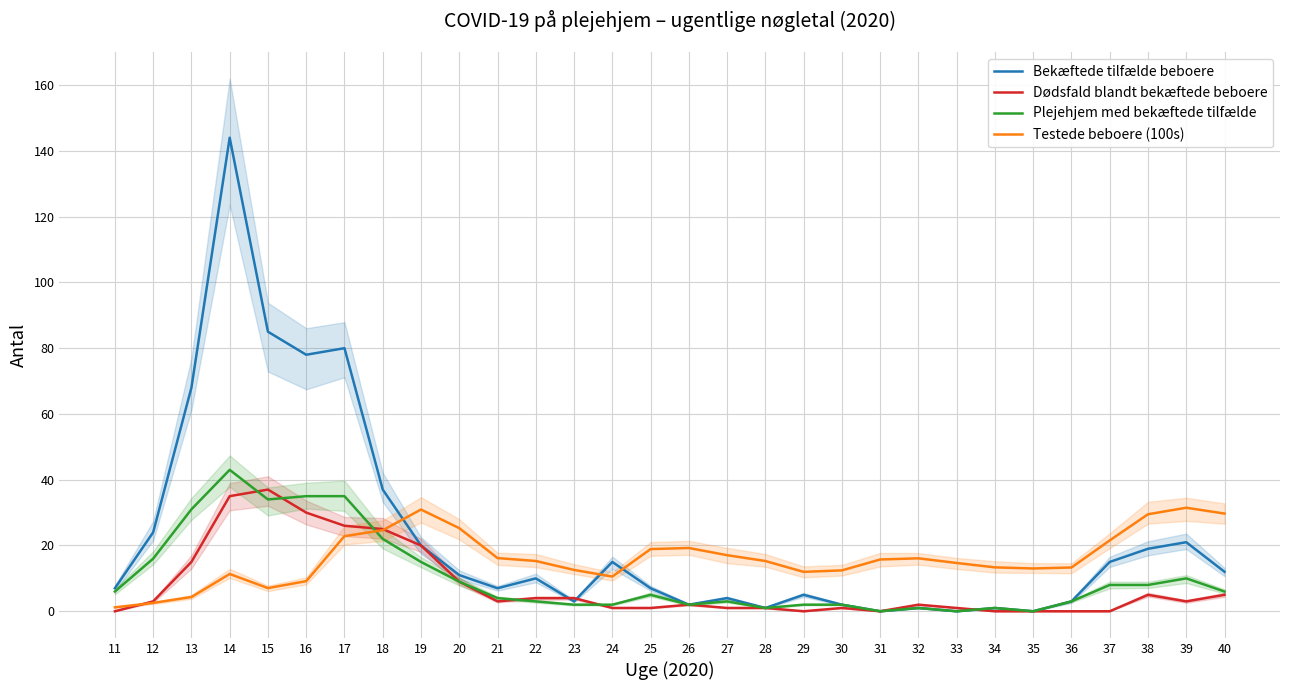

What is the difference between the highest and lowest values at 15?

78.0